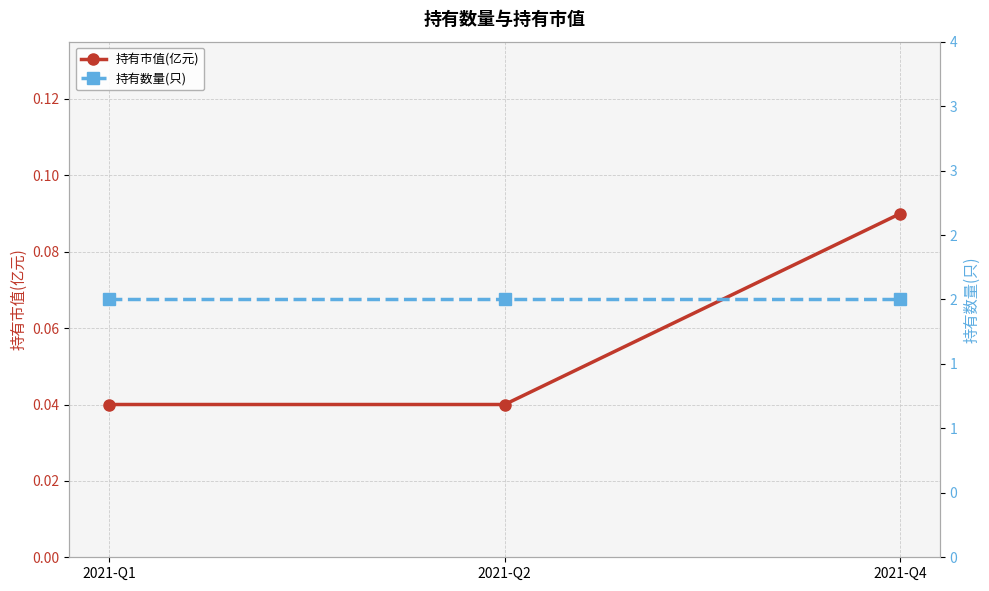

Rank the categories by 持有数量(只) value from highest to lowest.

2021-Q1, 2021-Q2, 2021-Q4